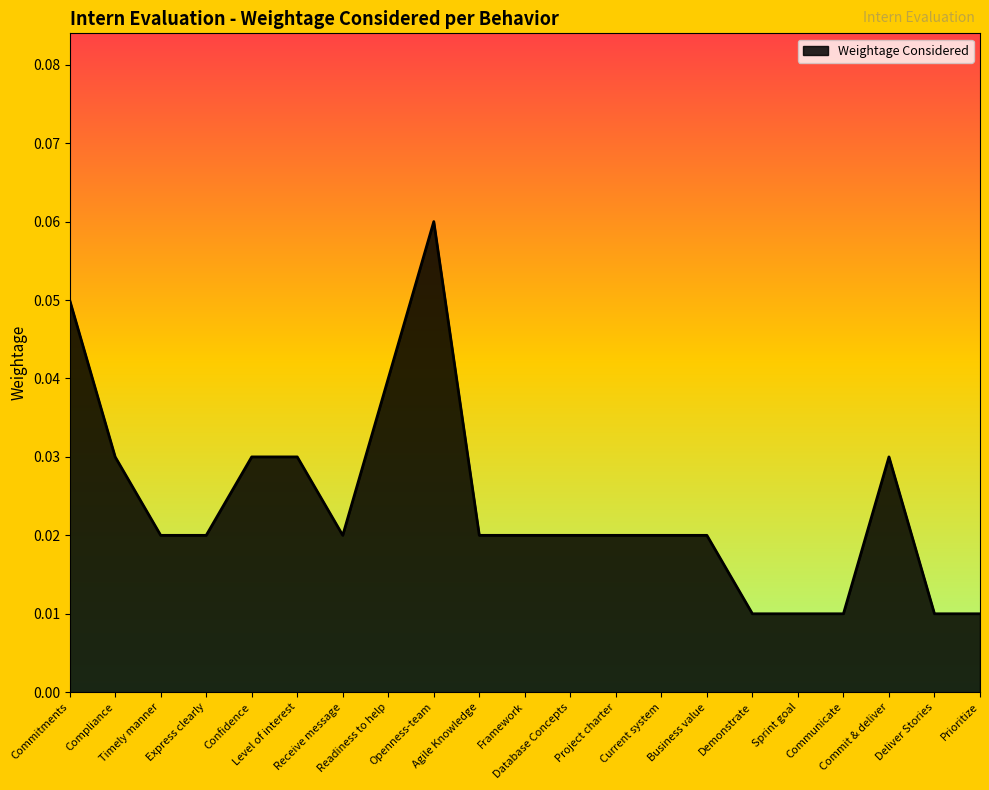

How many distinct data groups are displayed?

1